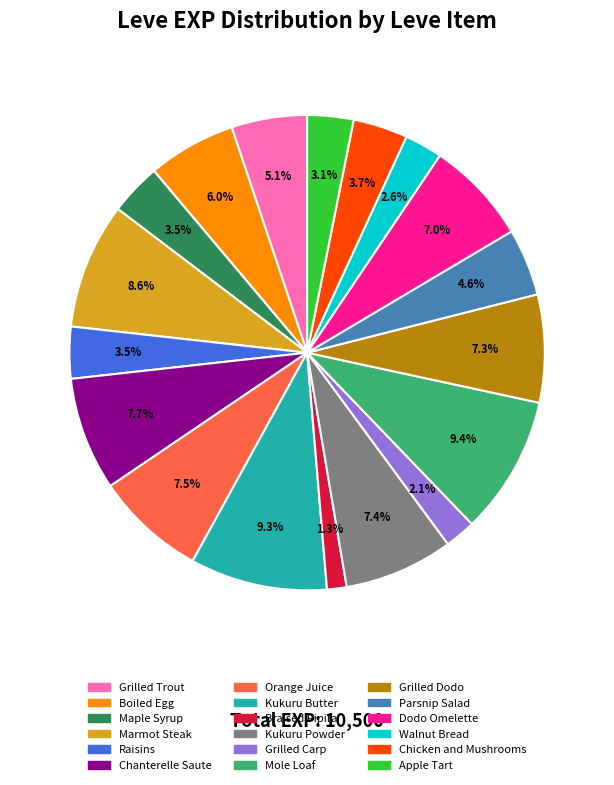

To the nearest percent, what portion does Walnut Bread represent?

3%